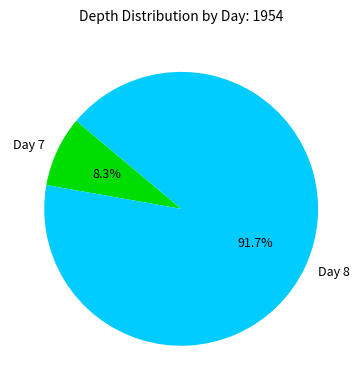

Rank the categories by value from lowest to highest.

Day 7, Day 8